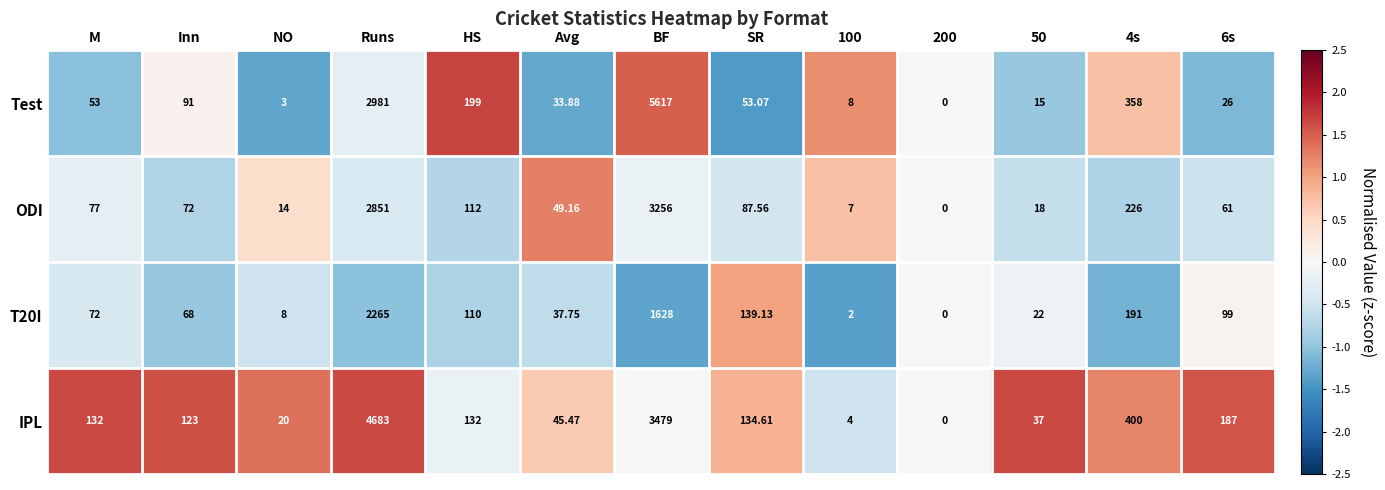

Which series has the largest range (max minus min)?

Test